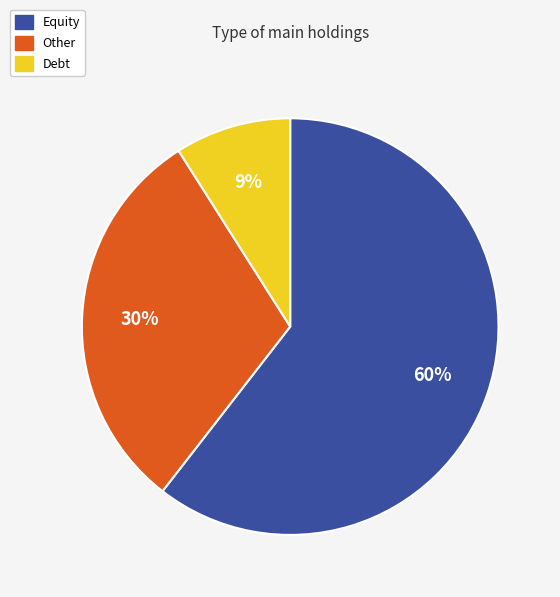

To the nearest percent, what percentage of the pie is Debt?

9%